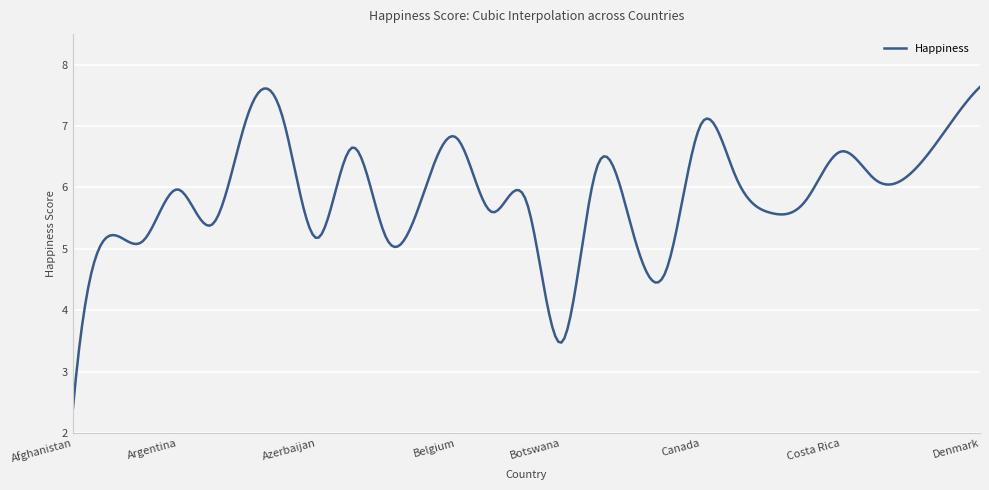

What is the minimum value shown in the chart?

2.4